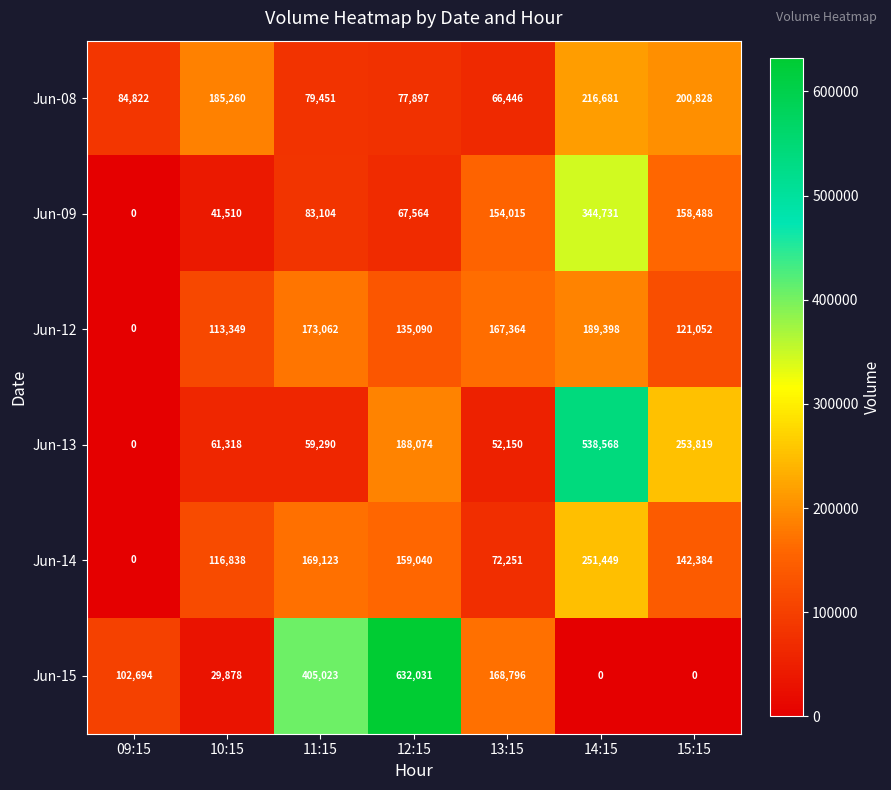

What is the total value across all series at 10:15?

548153